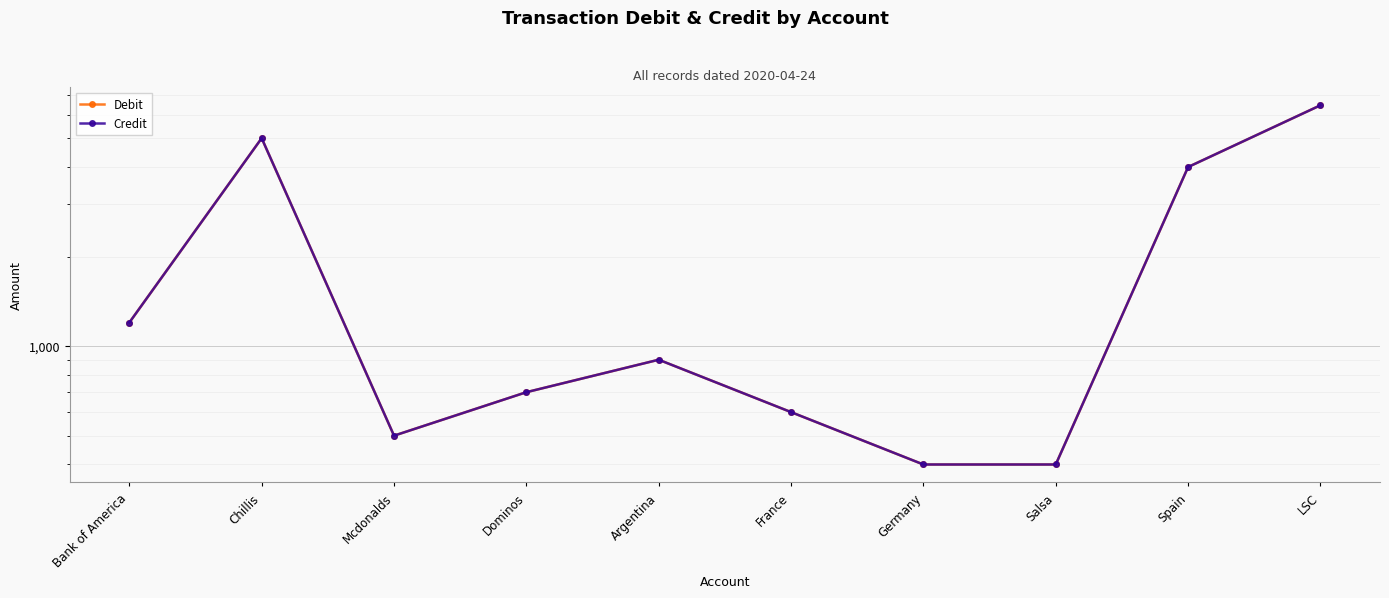

At how many categories does at least one series exceed 4570?

2